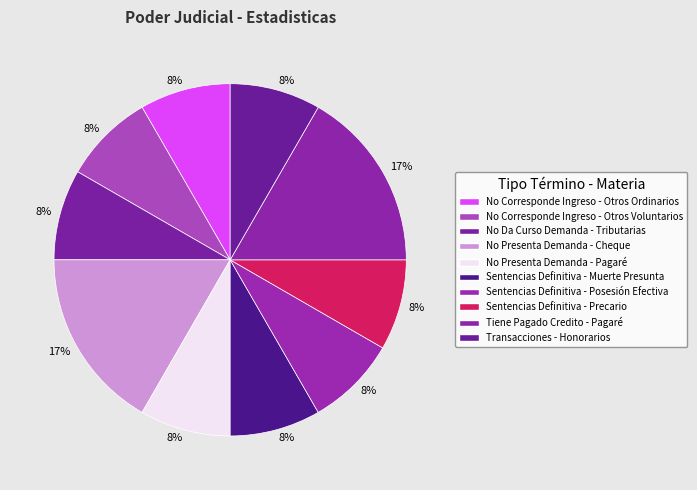

Does any single category account for the majority?

No